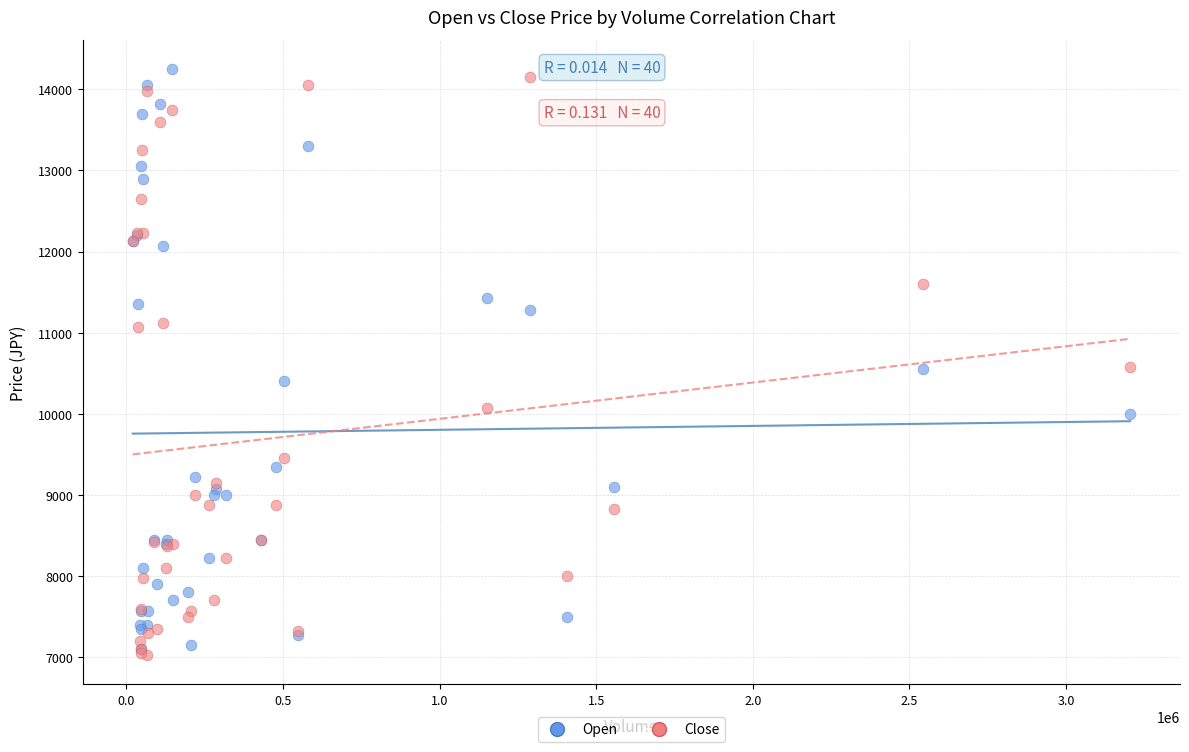

What are all the series names shown in the legend?

Open, Close